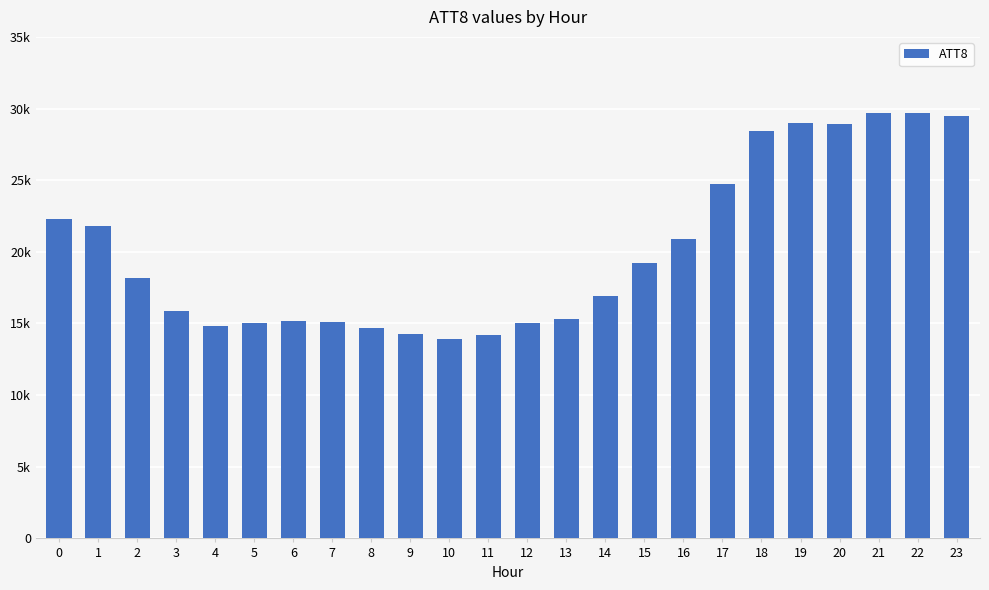

List the labels in order of value, smallest first.

10, 11, 9, 8, 4, 5, 12, 7, 6, 13, 3, 14, 2, 15, 16, 1, 0, 17, 18, 20, 19, 23, 21, 22